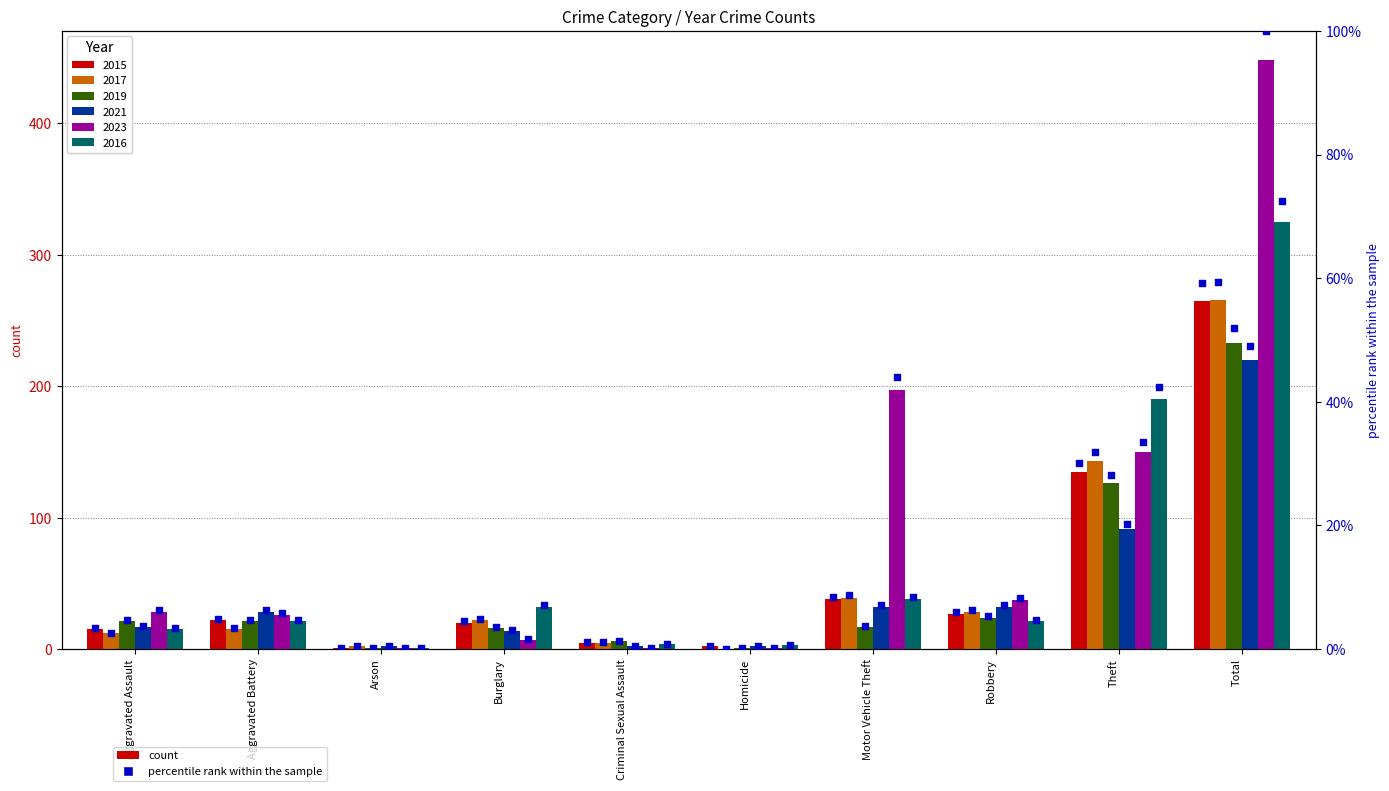

Which series has the widest spread of Y values?

2023